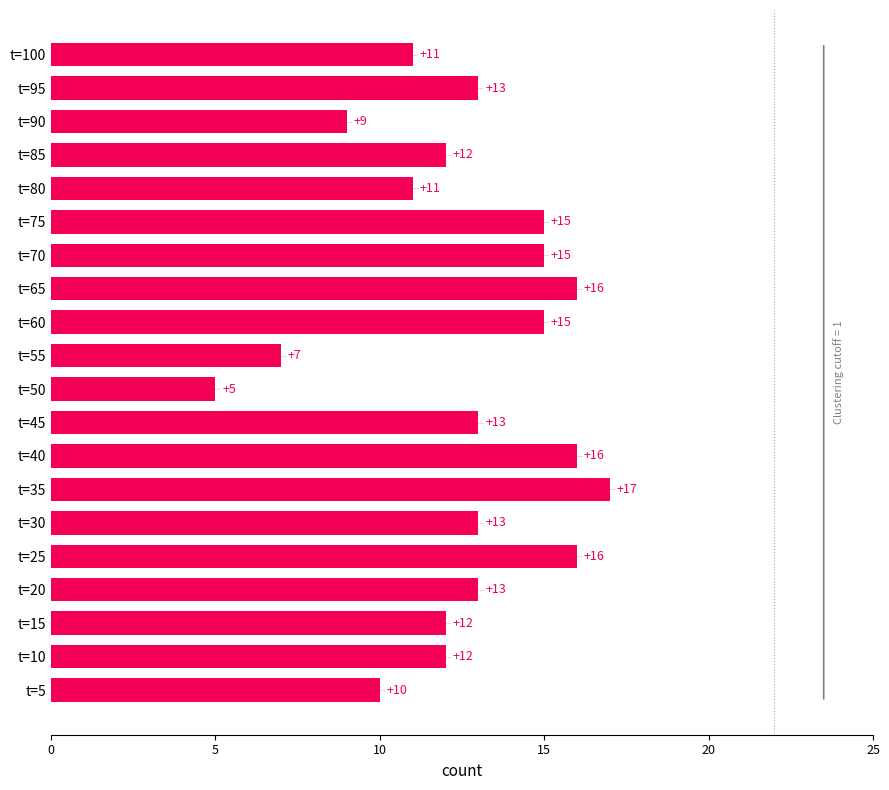

Between t=20 and t=60, which is larger?

t=60